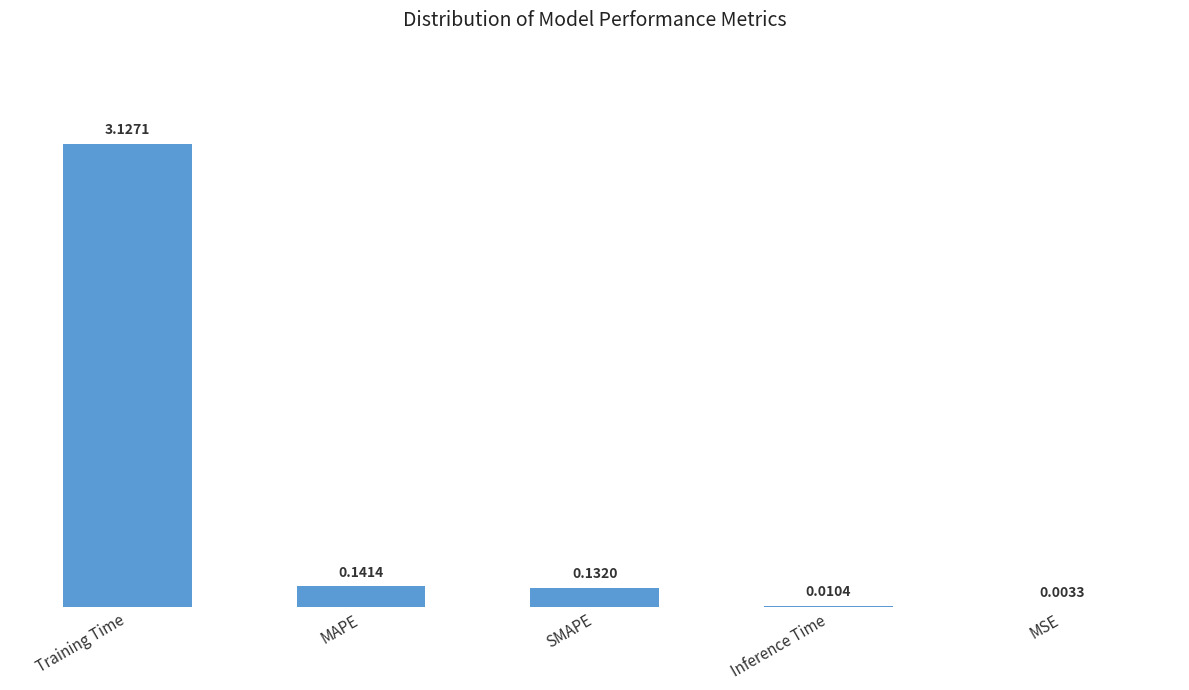

At which label is the value closest to 1?

MAPE